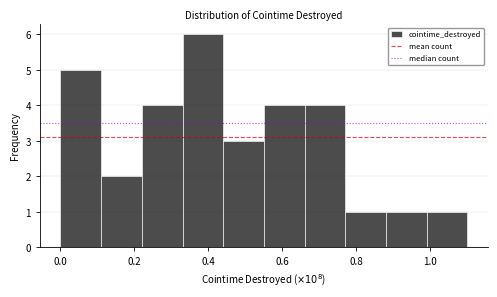

Over which range of the x-axis is the bar tallest?

0.34 to 0.44